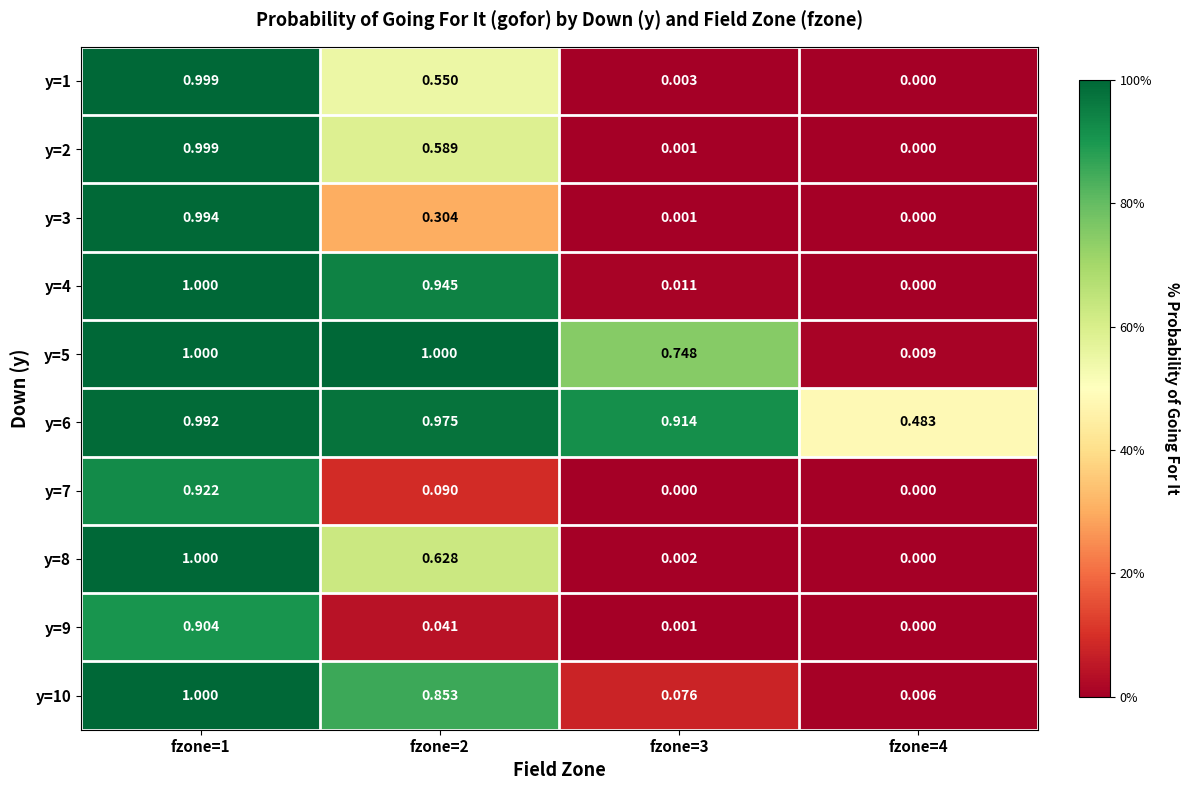

Is the value of y=4 at fzone=3 greater than the value of y=3 at fzone=3?

Yes